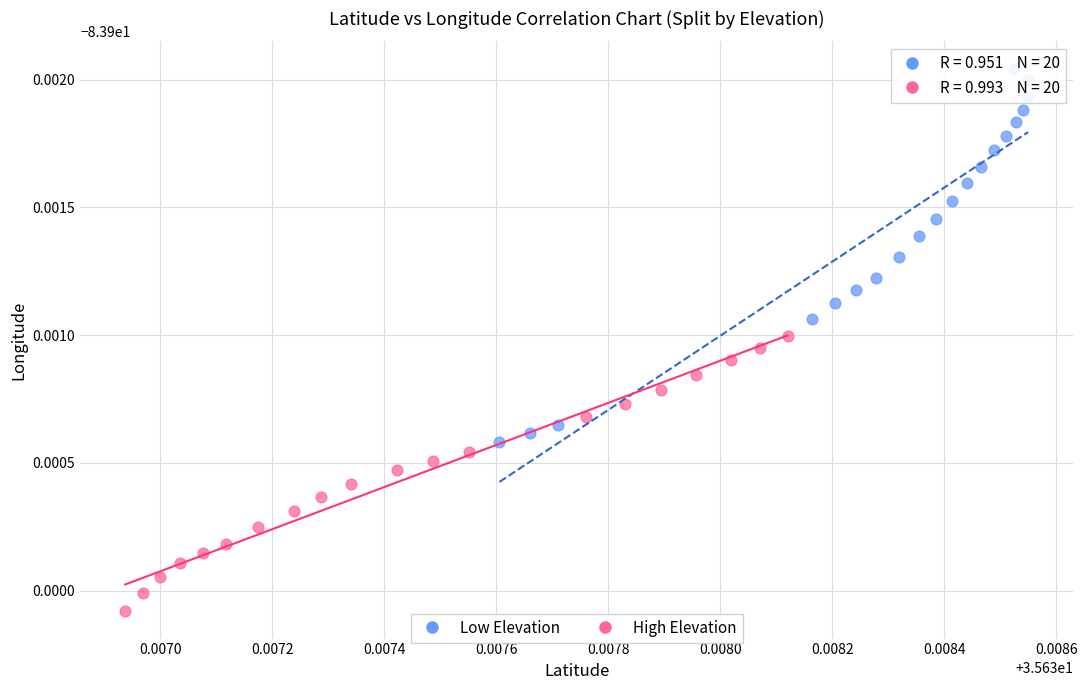

Which series has the largest Y range (max minus min)?

Low Elevation